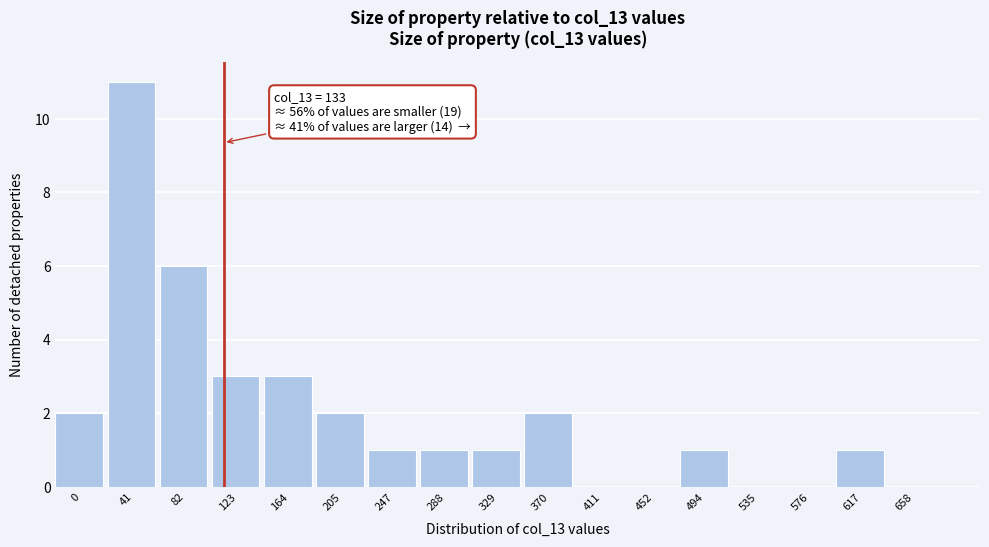

Reading left to right, transcribe all the data shown in this chart.

0=2	41=11	82=6	123=3	164=3	205=2	247=1	288=1	329=1	370=2	411=0	452=0	494=1	535=0	576=0	617=1	658=0